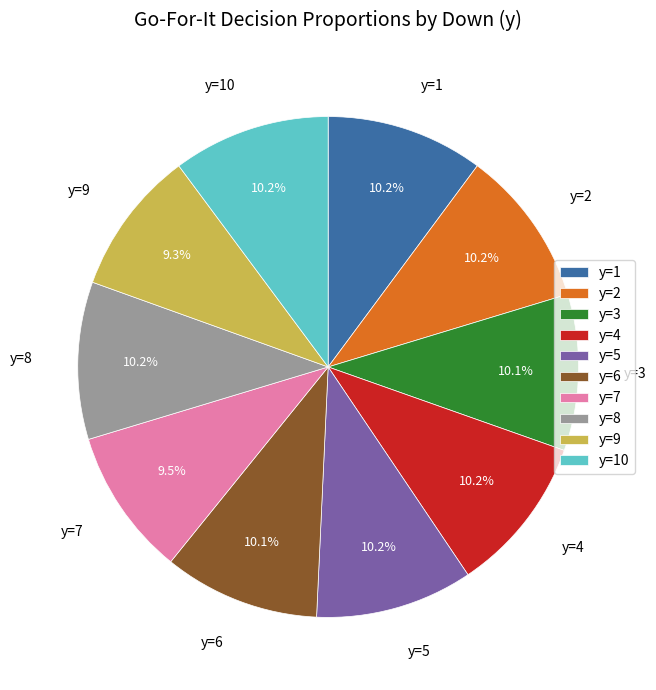

To the nearest percent, what percentage of the pie is y=3?

10%